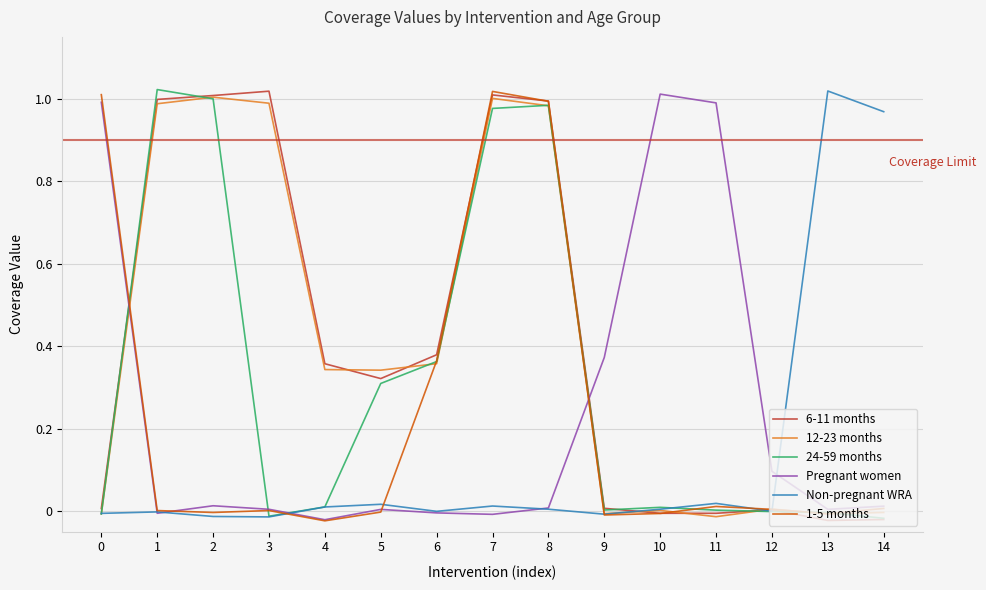

True or false: Pregnant women and 12-23 months intersect in this chart.

True